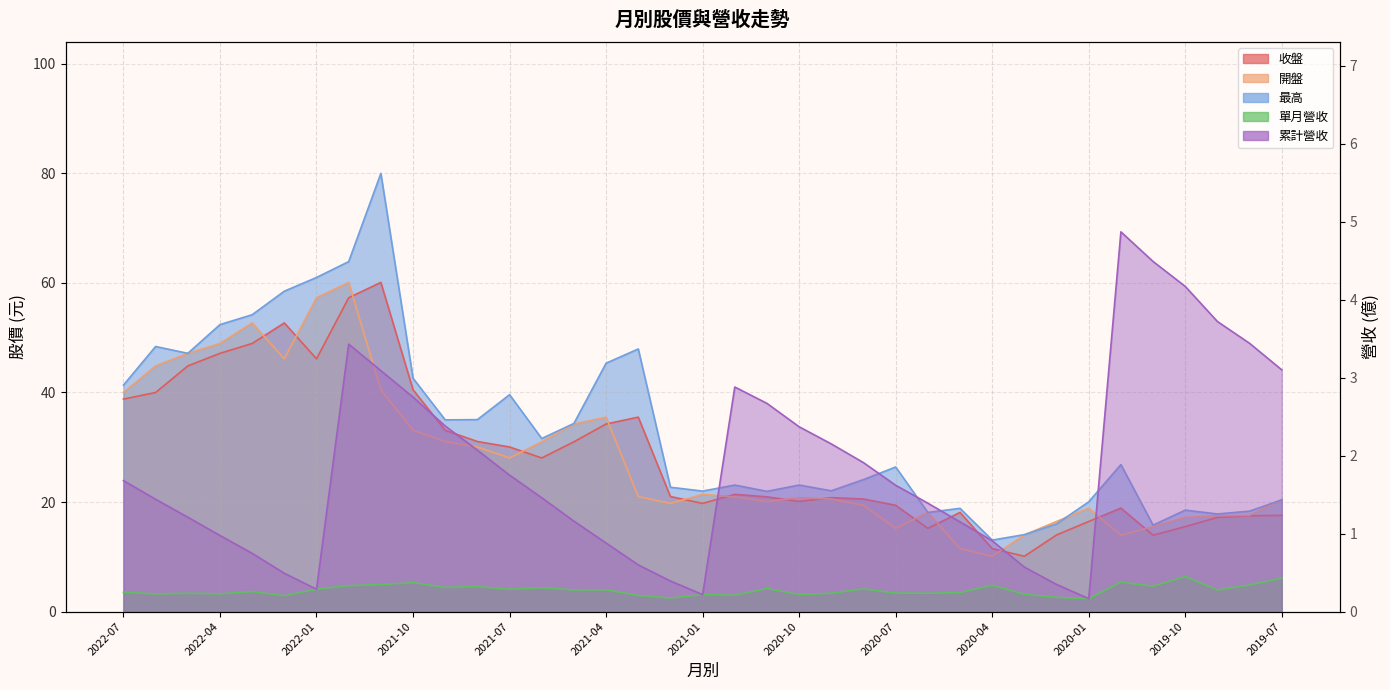

At which label does 最高 first exceed 26?

2022-07